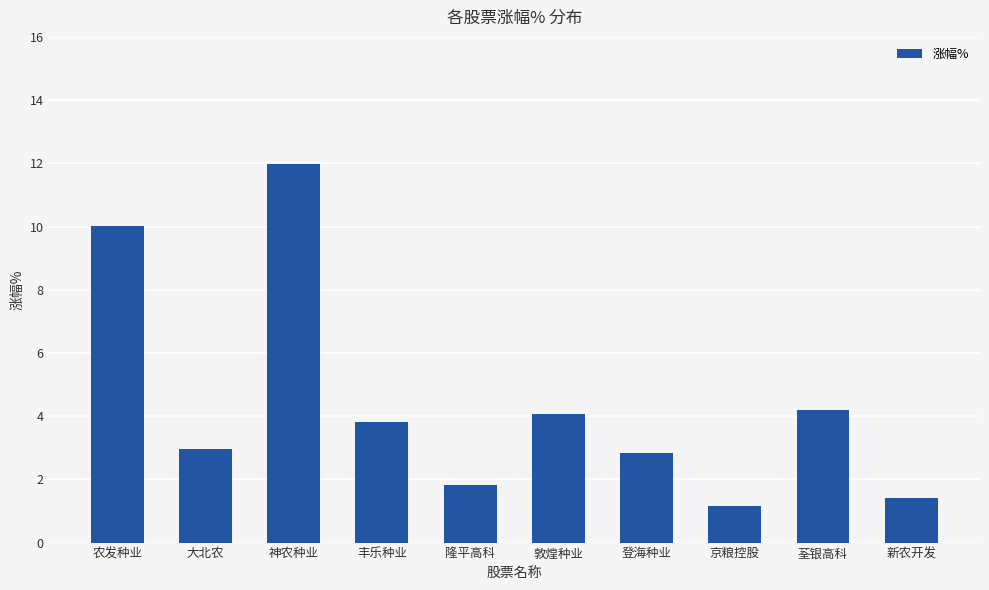

What is the change in value from 敦煌种业 to 登海种业?

-1.2